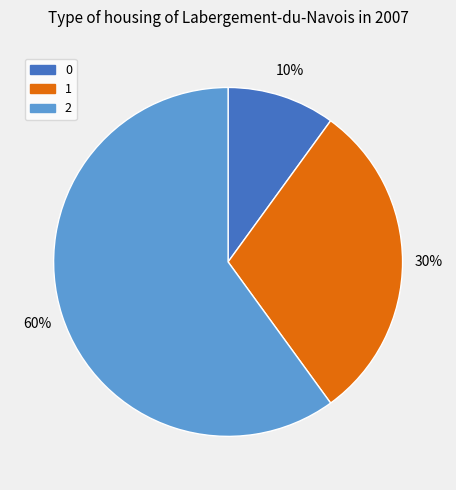

Is the sum of 0 and 2 greater than half?

Yes